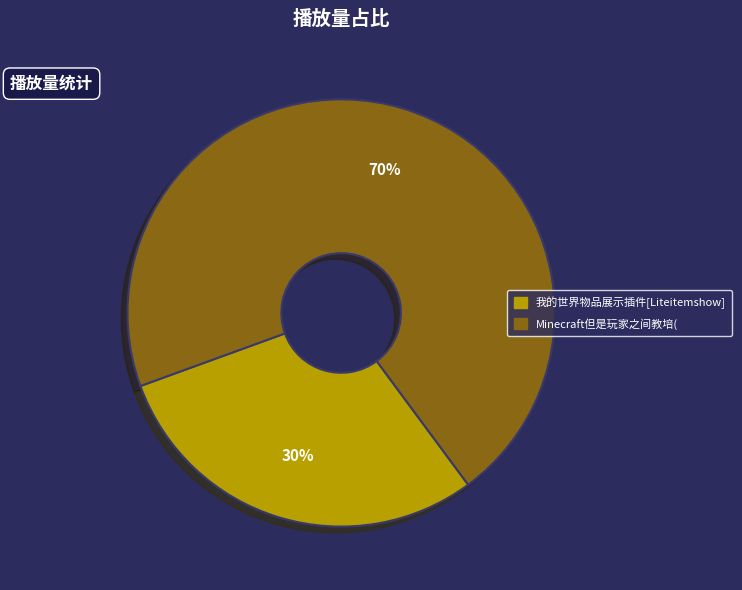

To the nearest percent, what portion does 我的世界物品展示插件[Liteitemshow] represent?

30%